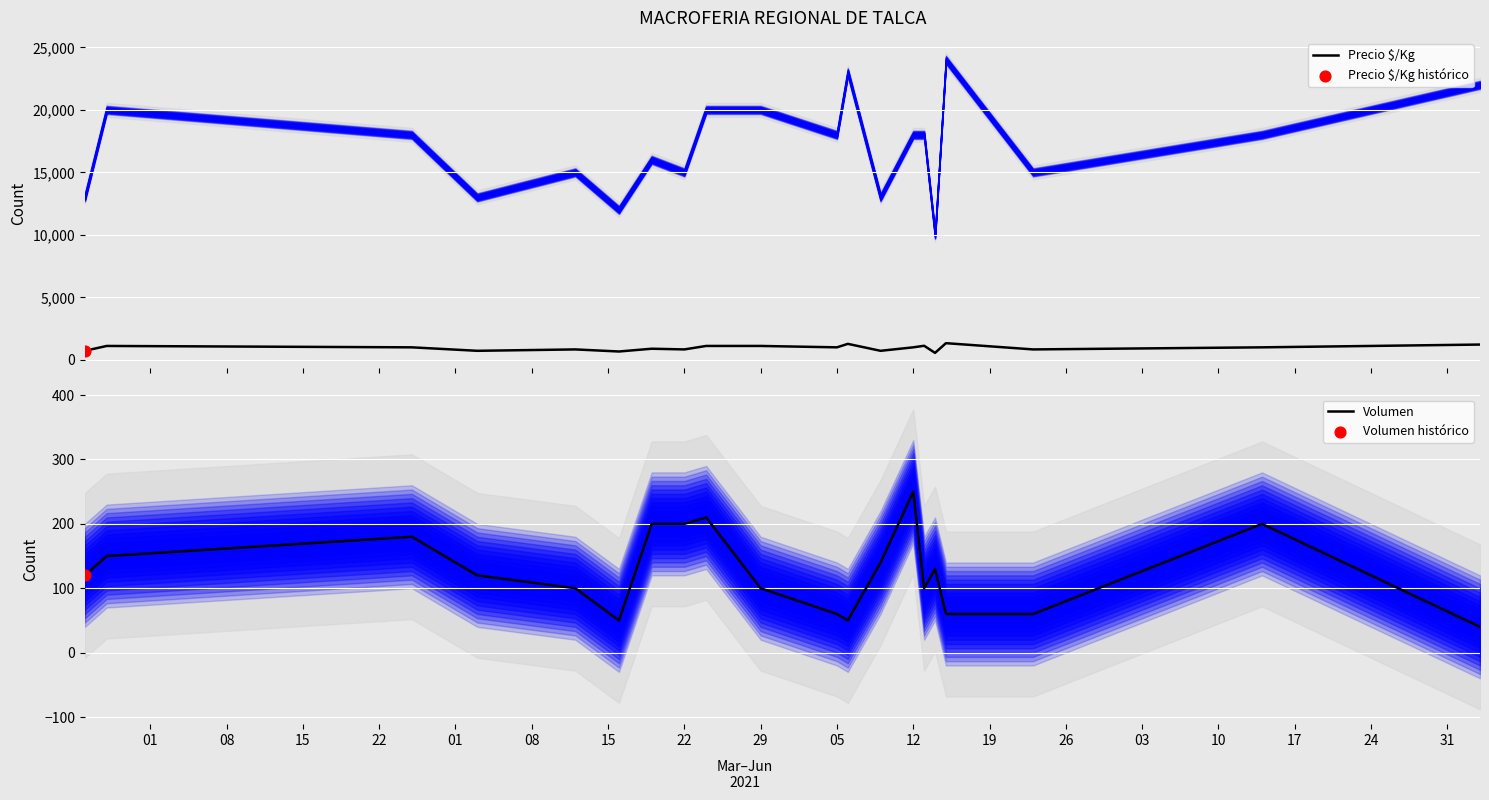

Is it true that Volumen equals 250 at 12?

True